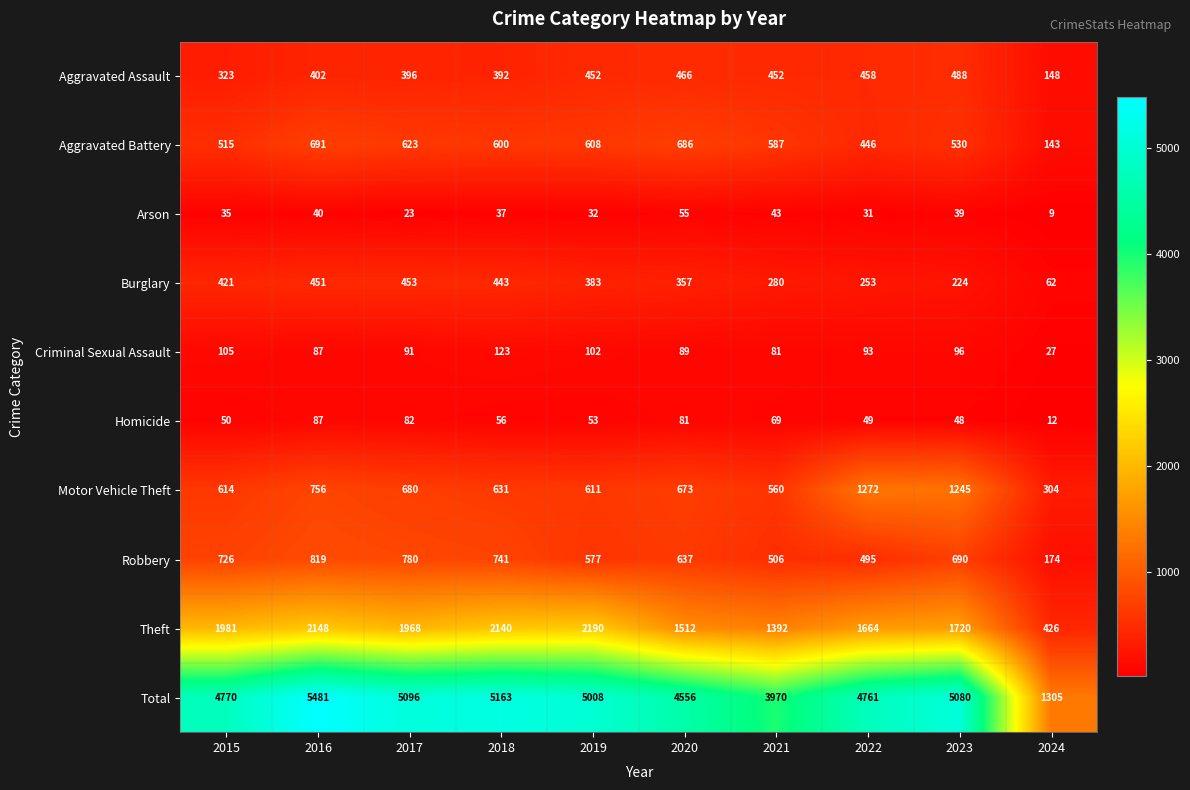

List the series in order of their peak value, highest first.

Total, Theft, Motor Vehicle Theft, Robbery, Aggravated Battery, Aggravated Assault, Burglary, Criminal Sexual Assault, Homicide, Arson